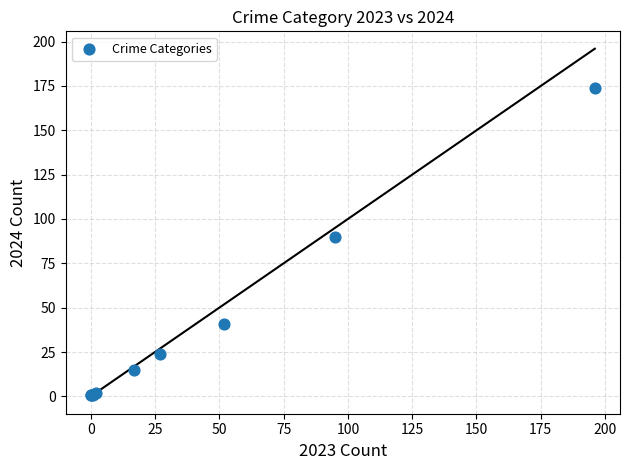

What Y value in the scatter plot is closest to 87?

90